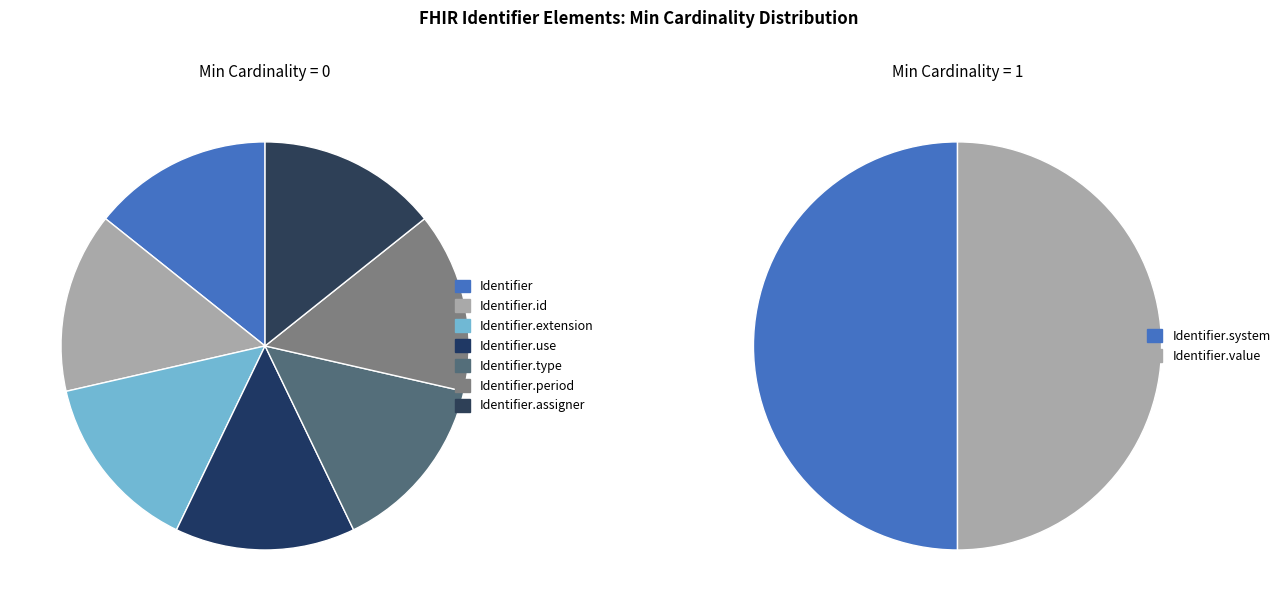

Does Identifier.use represent more than half of the total?

No